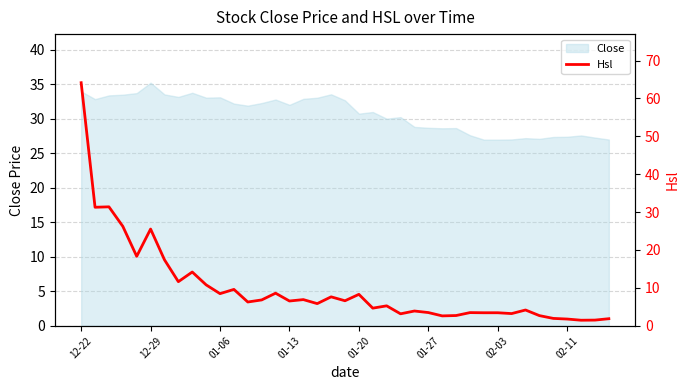

How many lines are shown in the chart?

1